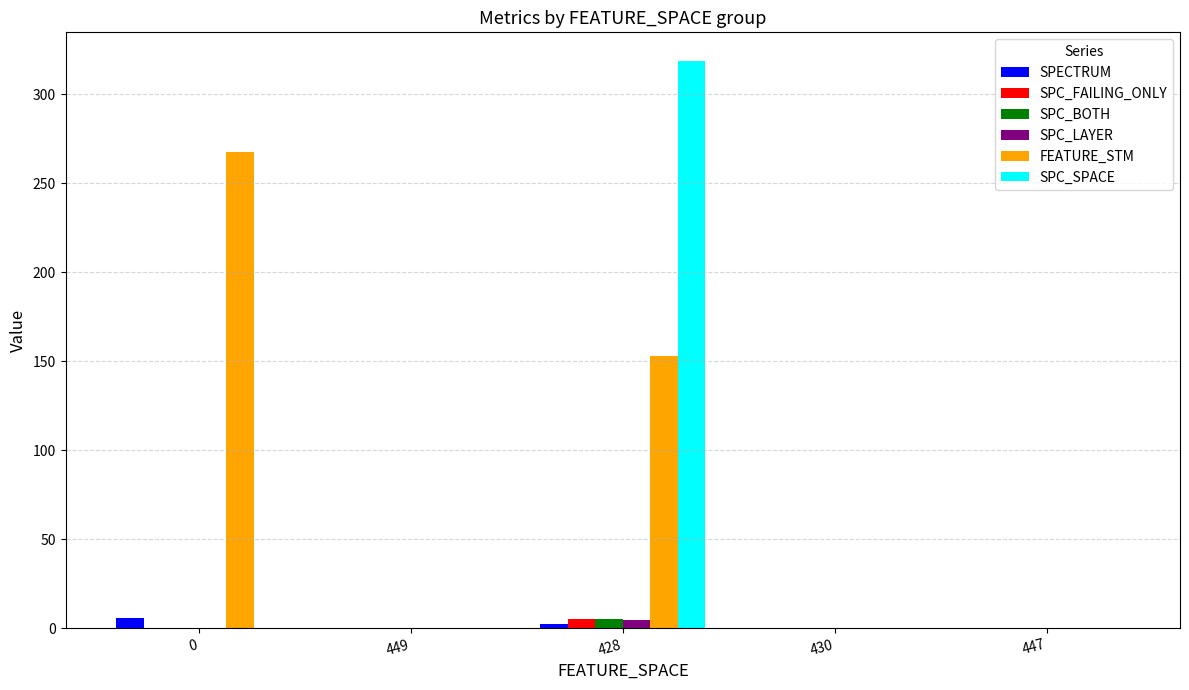

Is it true that FEATURE_STM equals 96.5 at 447?

False